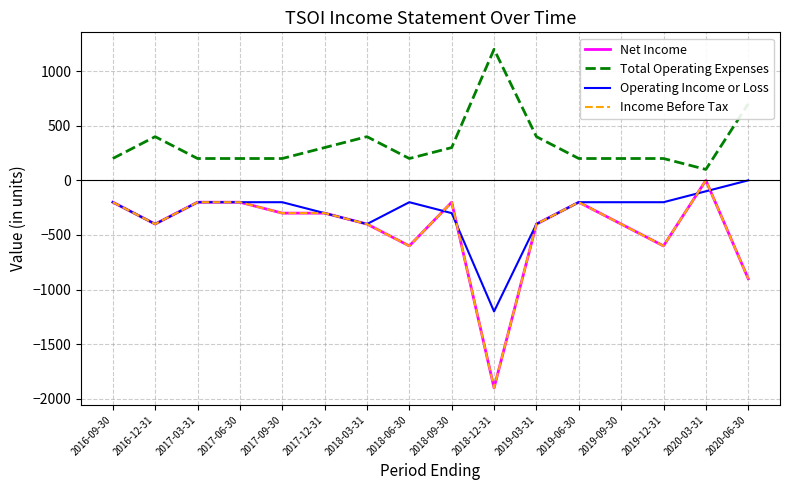

Is this an area chart (filled region under the line)?

No